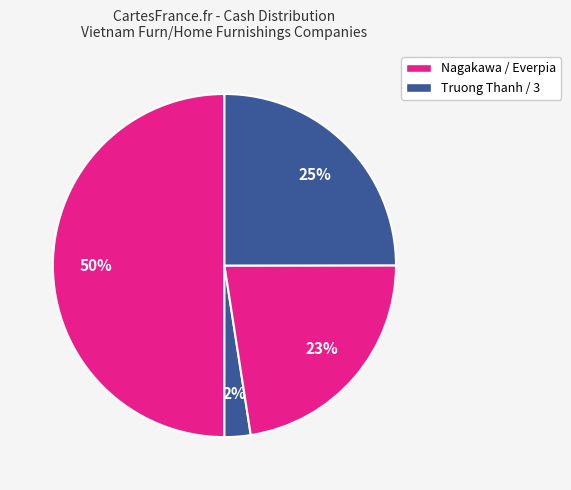

Count the number of slices in the pie.

4